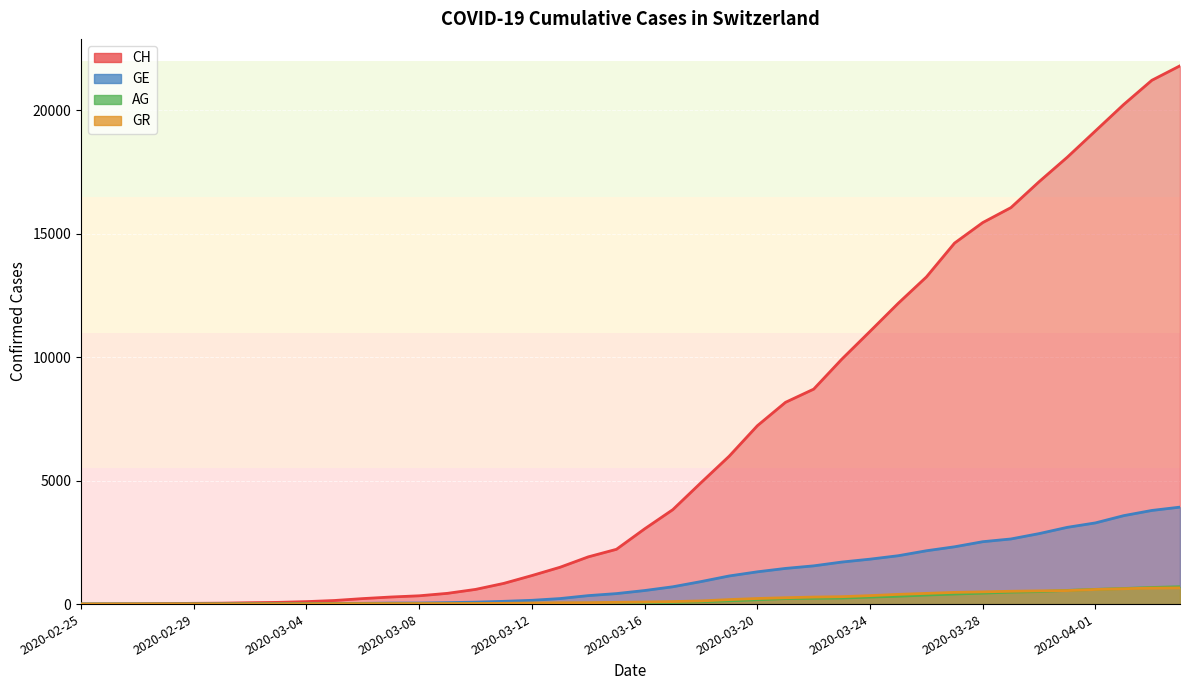

What position from the right is 2020-03-03?

33